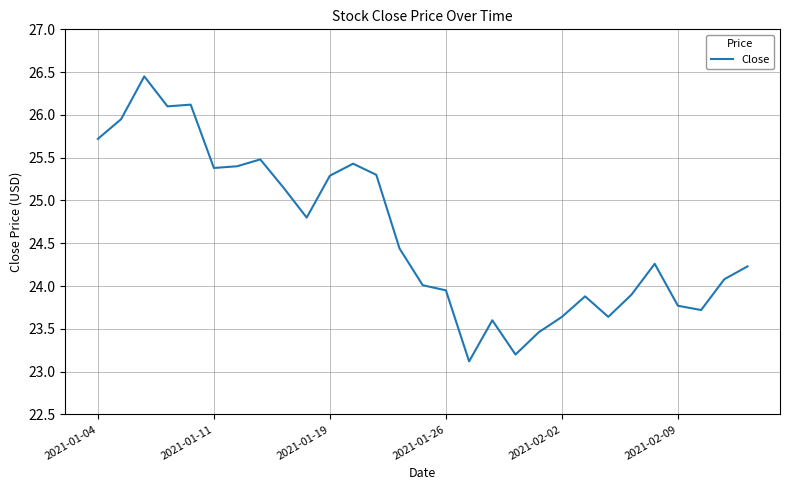

What is the difference between the maximum and minimum values?

3.3